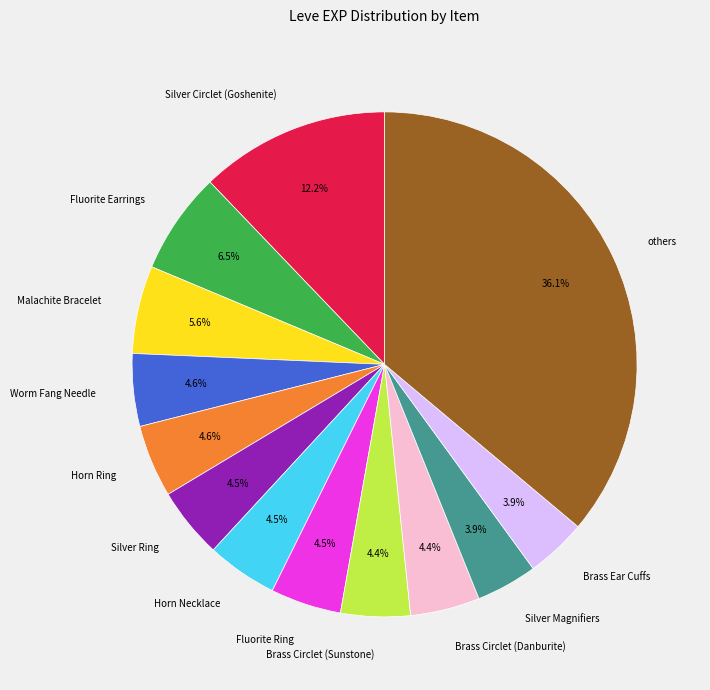

Do Silver Ring and Silver Magnifiers together represent more than half of the pie?

No